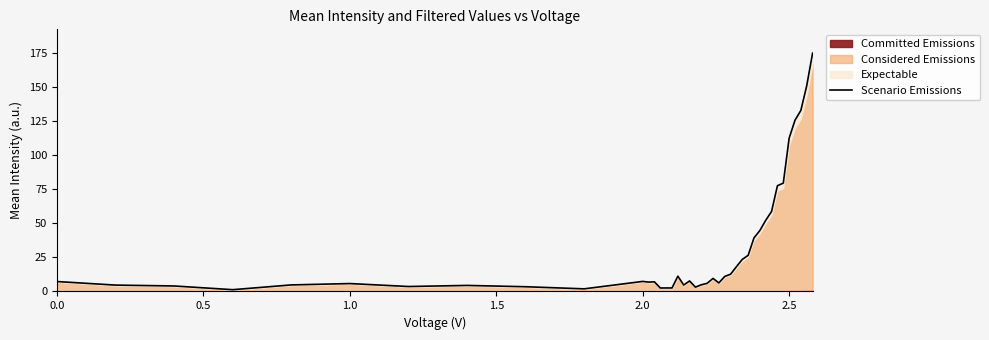

Reading left to right, transcribe all the data shown in this chart.

7.3	4.7	4.0	1.3	4.8	5.8	3.6	4.4	3.5	1.9	7.4	6.9	7.1	2.5	2.6	2.6	11.2	4.7	7.7	3.2	4.9	6.0	9.6	6.3	11.0	12.7	18.2	23.5	26.5	39.3	44.7	52.2	58.7	77.6	79.5	112.5	125.7	132.9	151.0	174.9